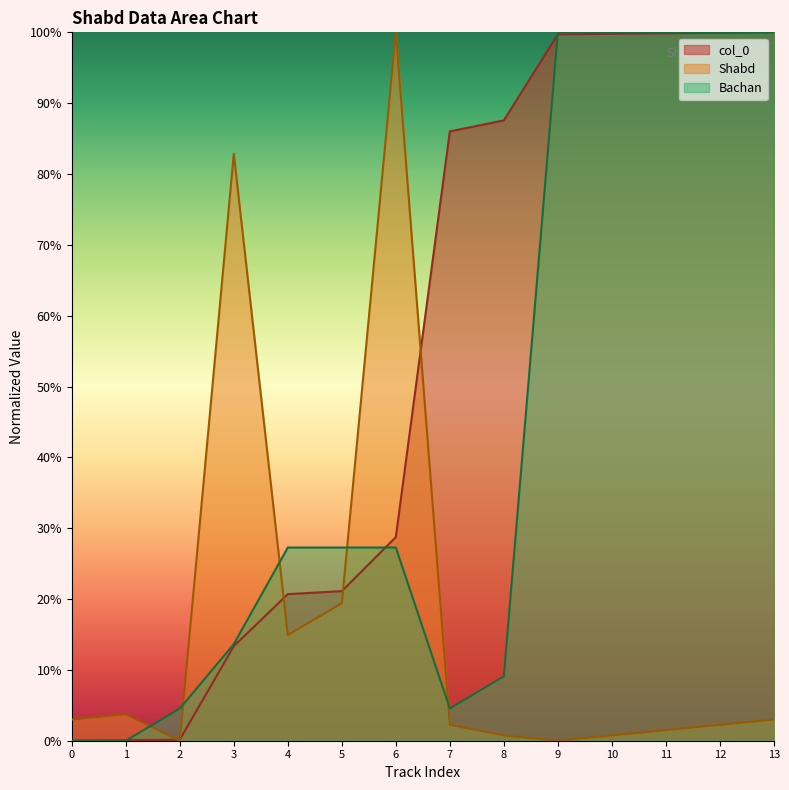

How many times do Shabd and Bachan cross each other?

5